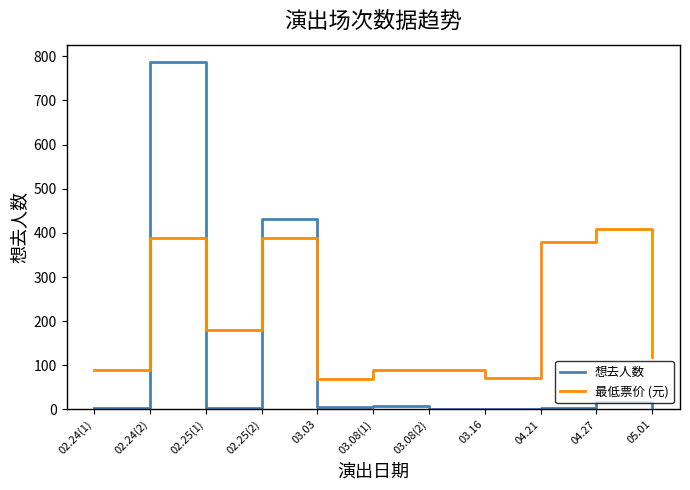

What is the difference between the 最低票价 (元) values at 02.25(2) and 03.03?

320